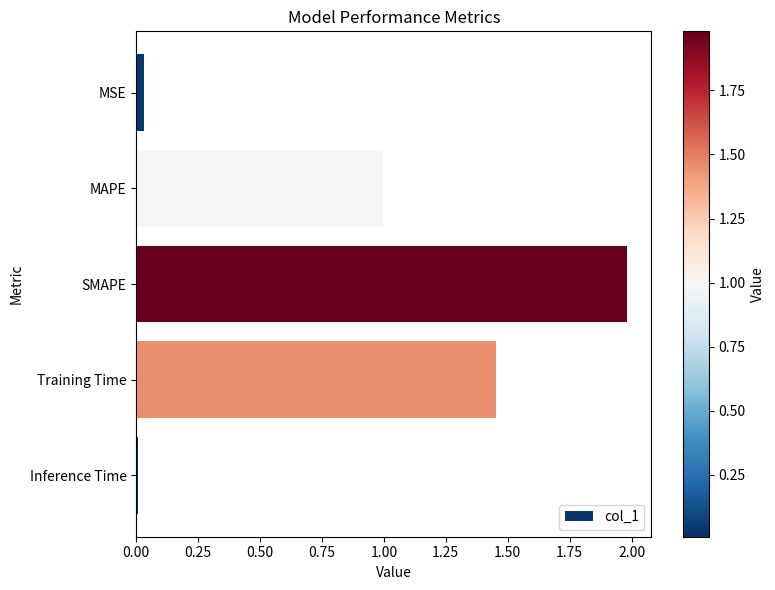

How many distinct data groups are displayed?

1